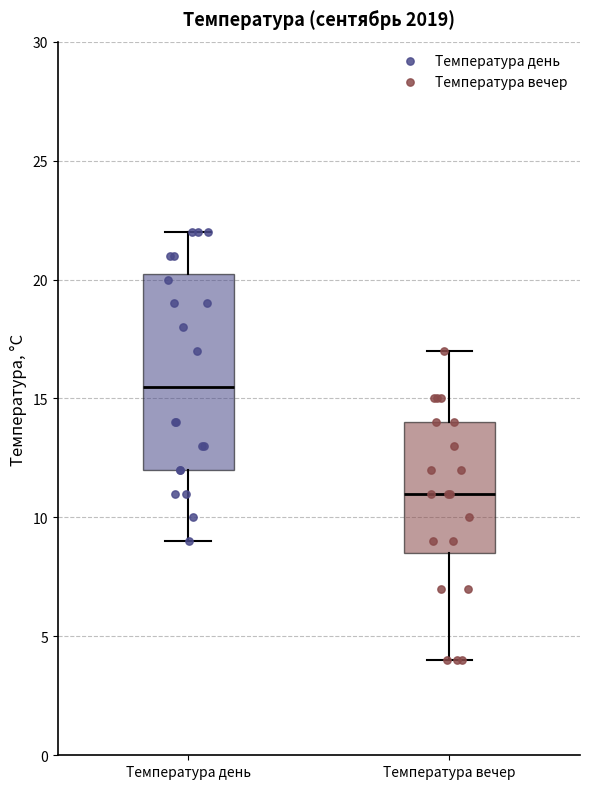

Where does the median line of the box for Температура день sit on the y-axis? The values are not printed on the chart, so give them approximately, as read against the axis.

15.5